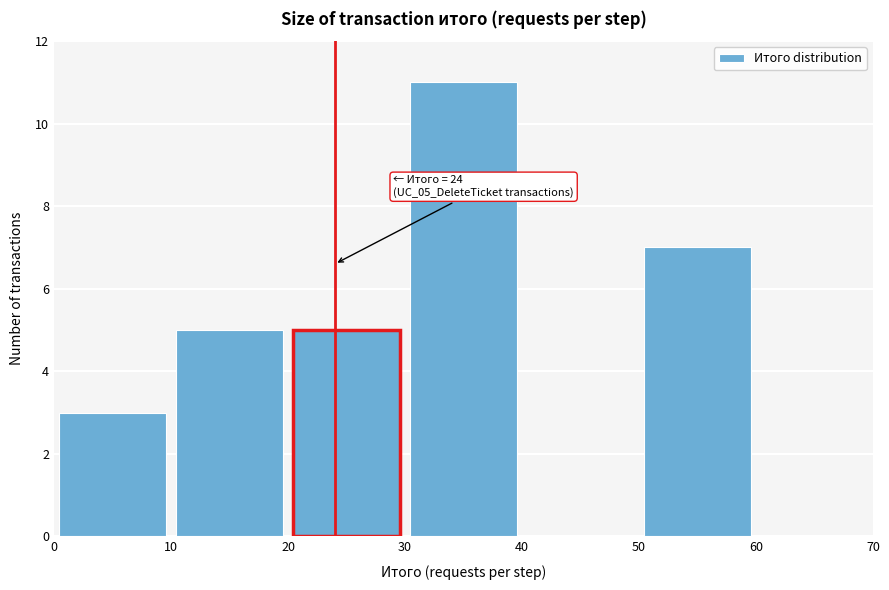

Over which range of the x-axis is the bar tallest?

30 to 40